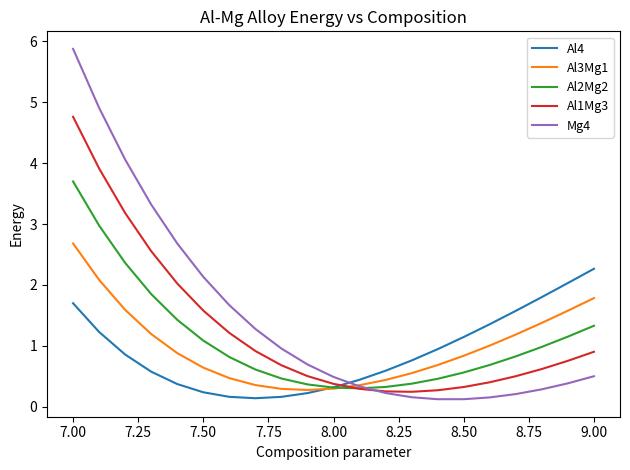

Which series has the widest spread of values?

Mg4